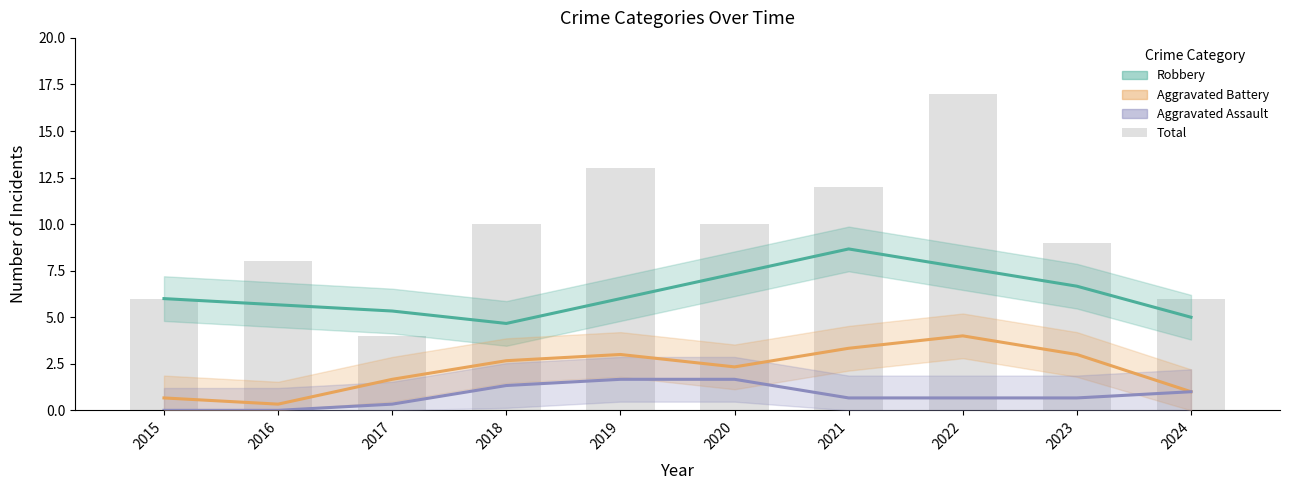

Reading left to right, list all the values displayed in this chart.

Robbery: 2015=6.0	2016=5.7	2017=5.3	2018=4.7	2019=6.0	2020=7.3	2021=8.7	2022=7.7	2023=6.7	2024=5.0
Aggravated Battery: 2015=0.7	2016=0.3	2017=1.7	2018=2.7	2019=3.0	2020=2.3	2021=3.3	2022=4.0	2023=3.0	2024=1.0
Aggravated Assault: 2015=0.0	2016=0.0	2017=0.3	2018=1.3	2019=1.7	2020=1.7	2021=0.7	2022=0.7	2023=0.7	2024=1.0
Total: 2015=6.0	2016=8.0	2017=4.0	2018=10.0	2019=13.0	2020=10.0	2021=12.0	2022=17.0	2023=9.0	2024=6.0